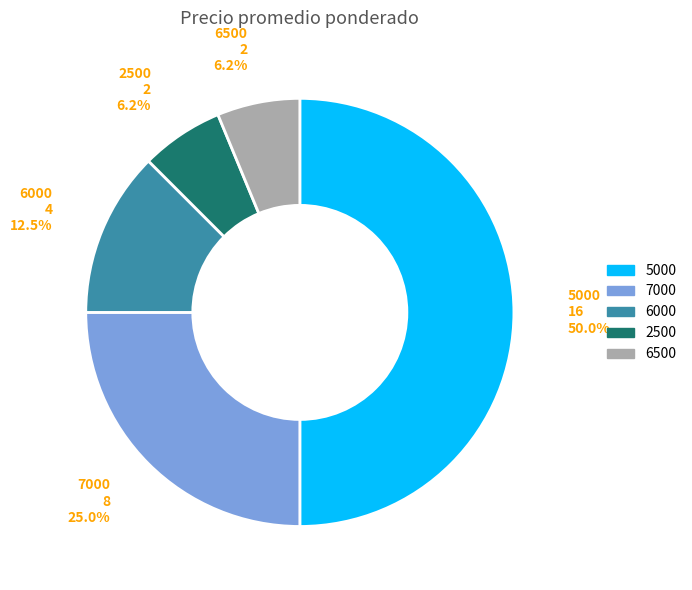

What is the largest slice in the pie chart?

5000